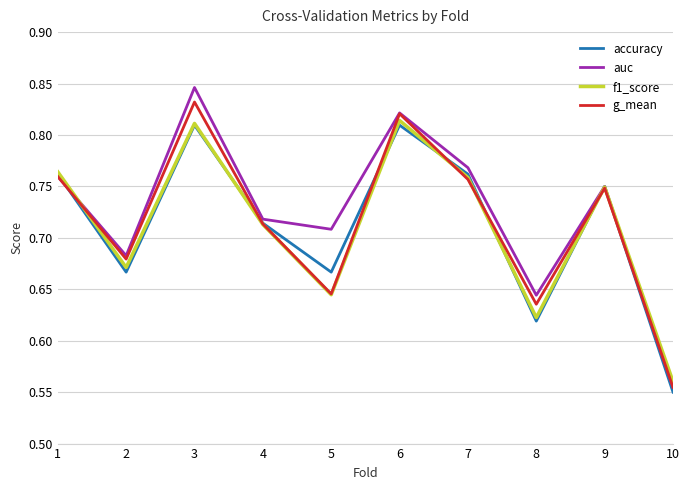

How many interior local peaks does the auc series have?

3